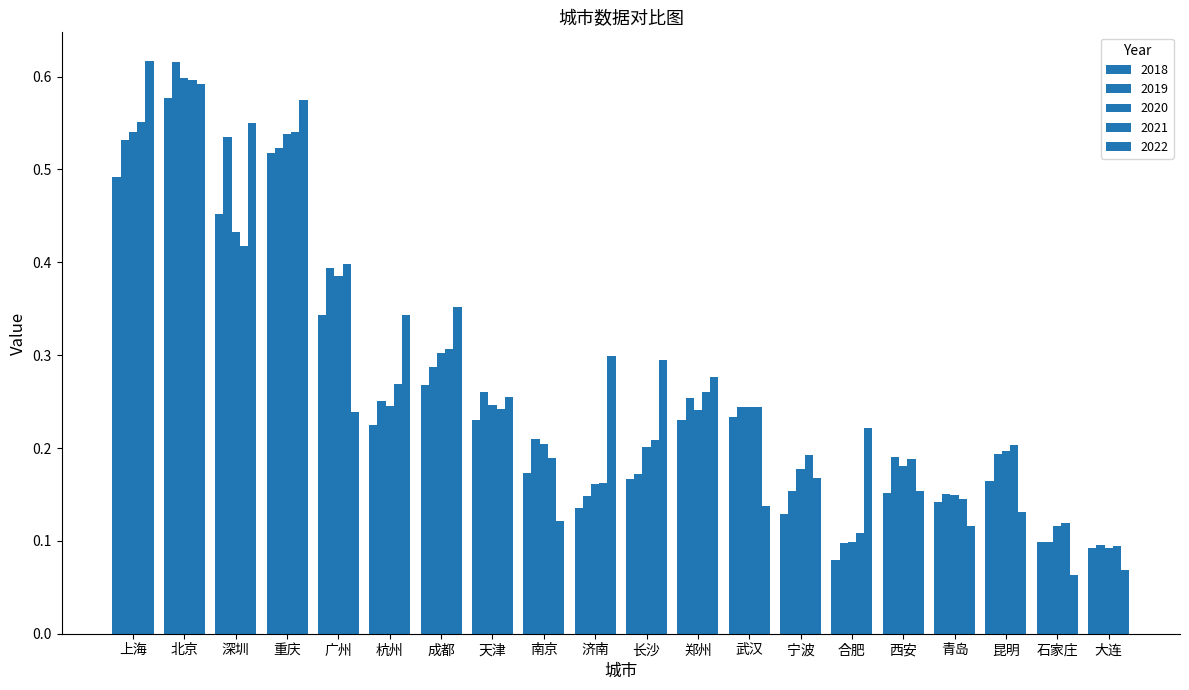

At 北京, list the series in order from smallest to largest.

2018, 2022, 2021, 2020, 2019